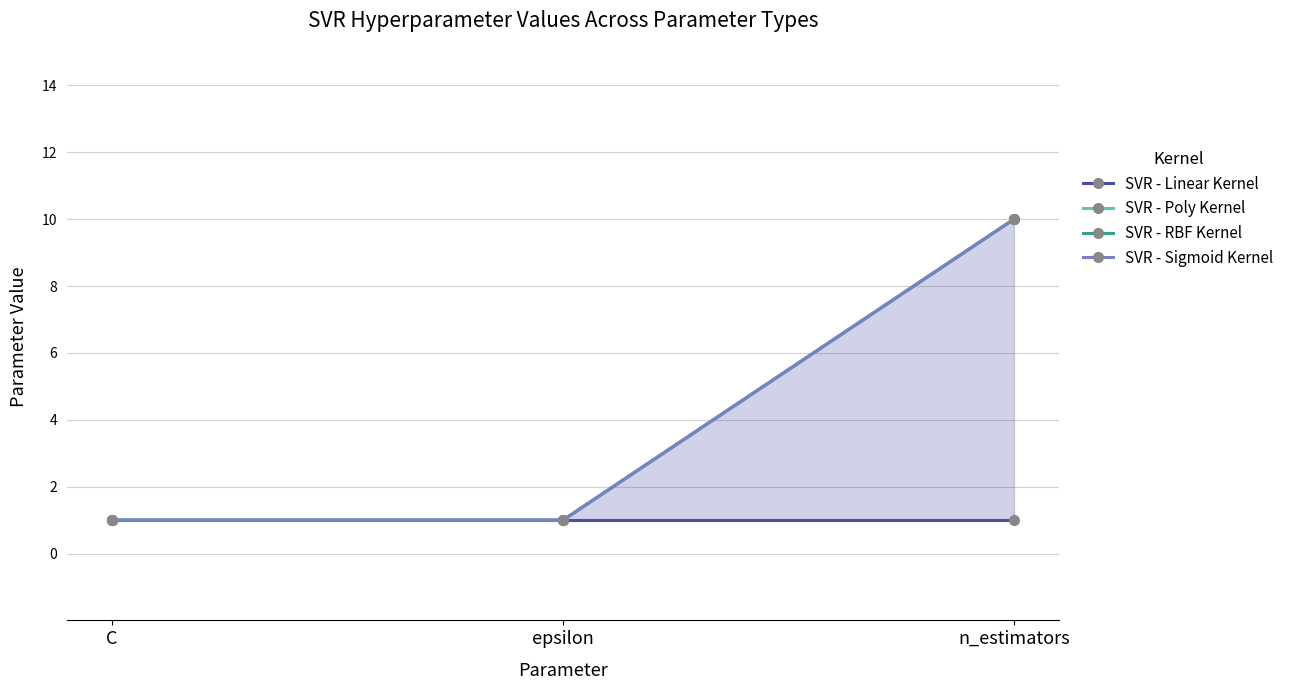

At which category is the sum across all series the highest?

n_estimators